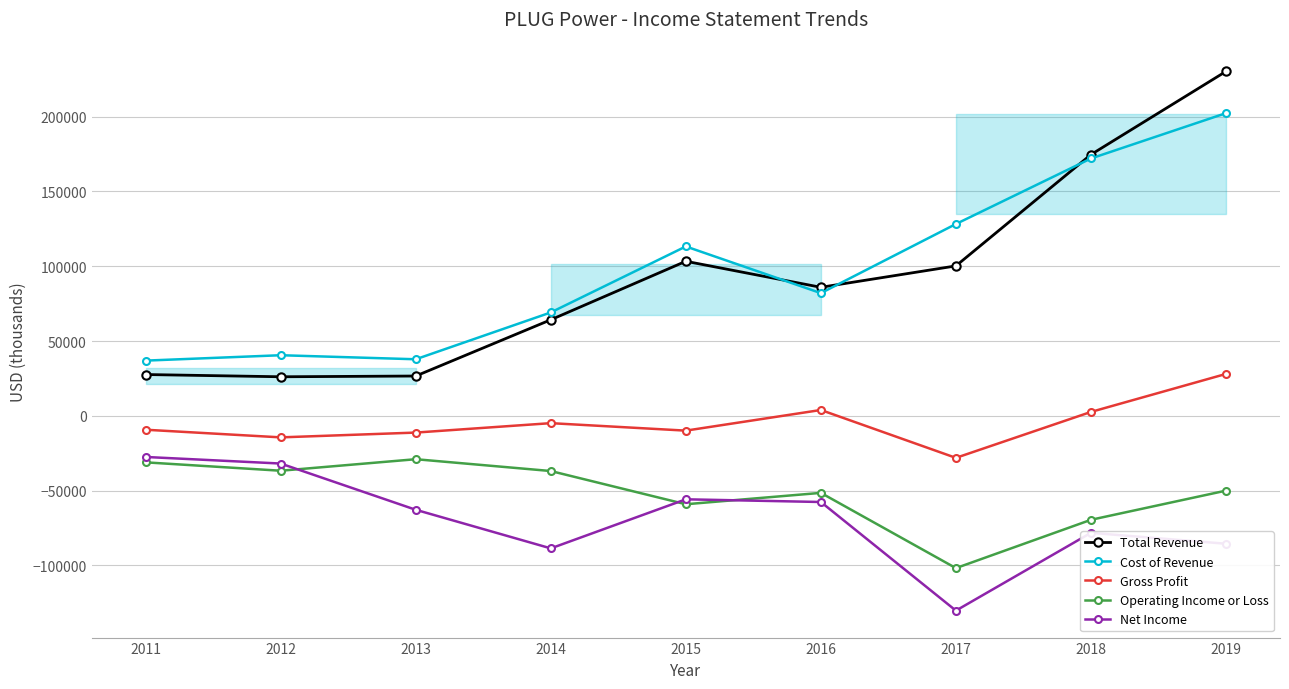

True or false: Gross Profit and Net Income cross at least once.

False